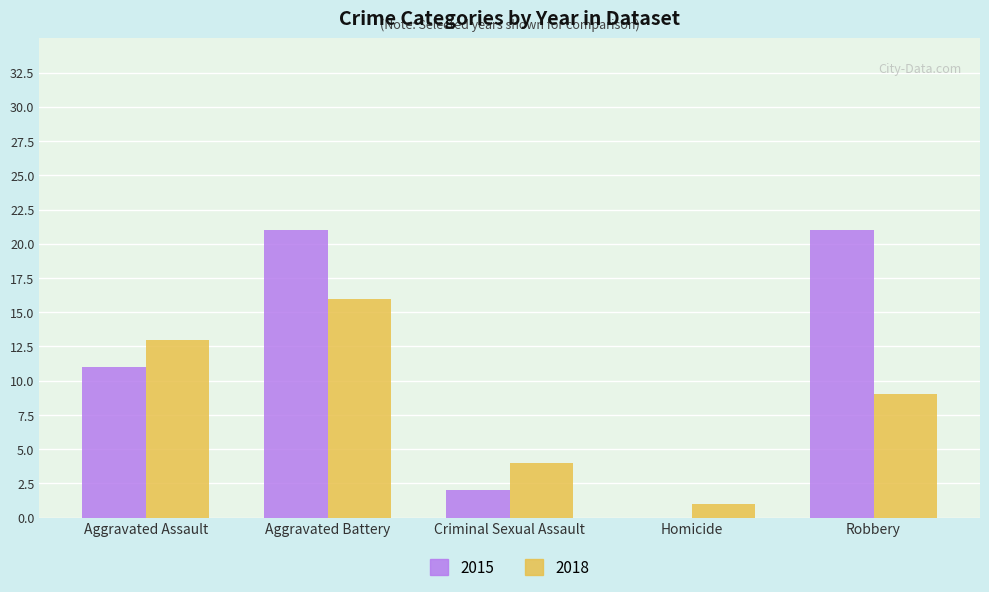

Which series has the largest total across all categories?

2015